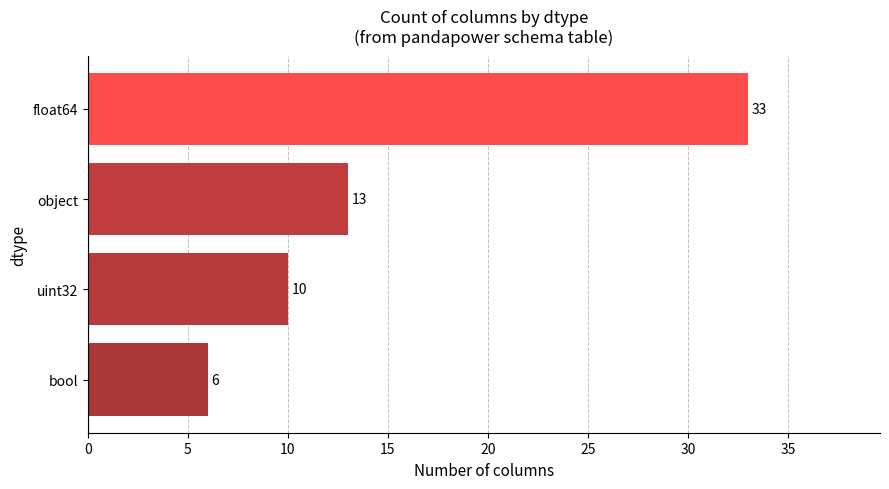

List the labels in order of value, smallest first.

bool, uint32, object, float64